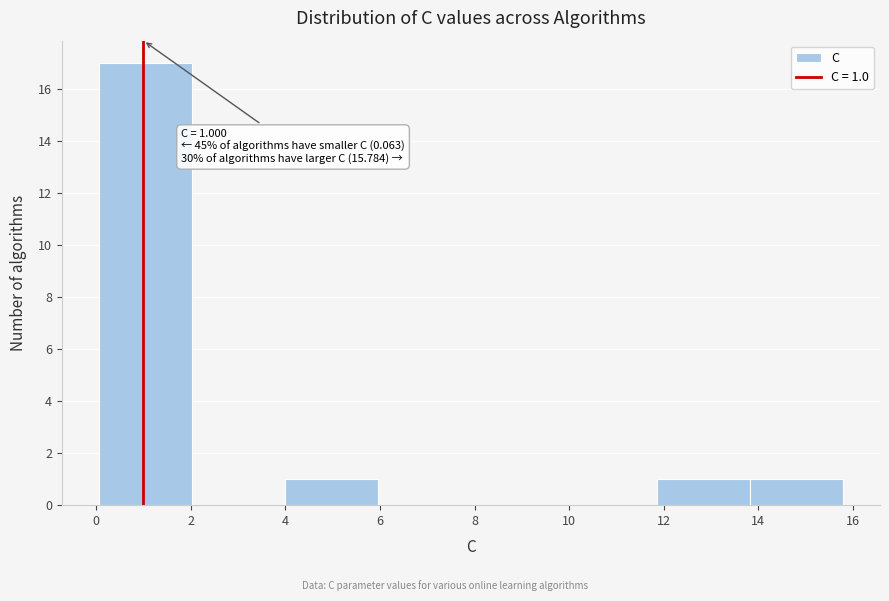

Which range on the x-axis has the tallest bar?

0.0 to 2.0